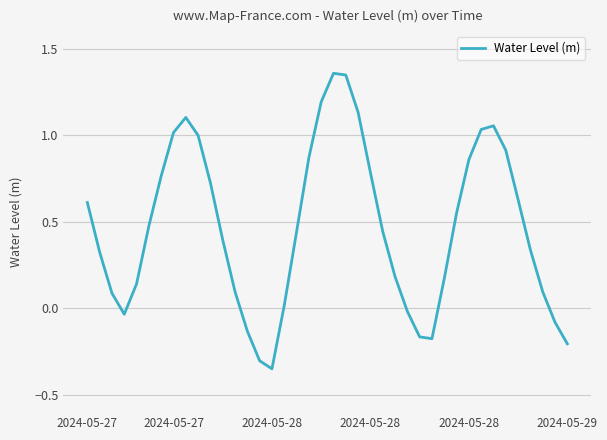

What is the difference between the maximum and minimum values?

1.7